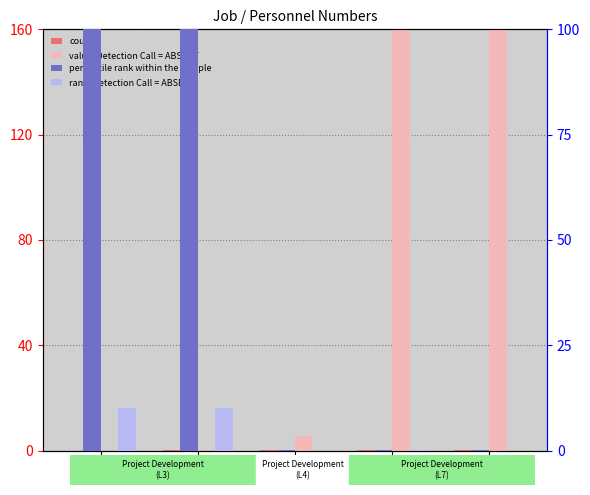

Are the bars horizontal?

No